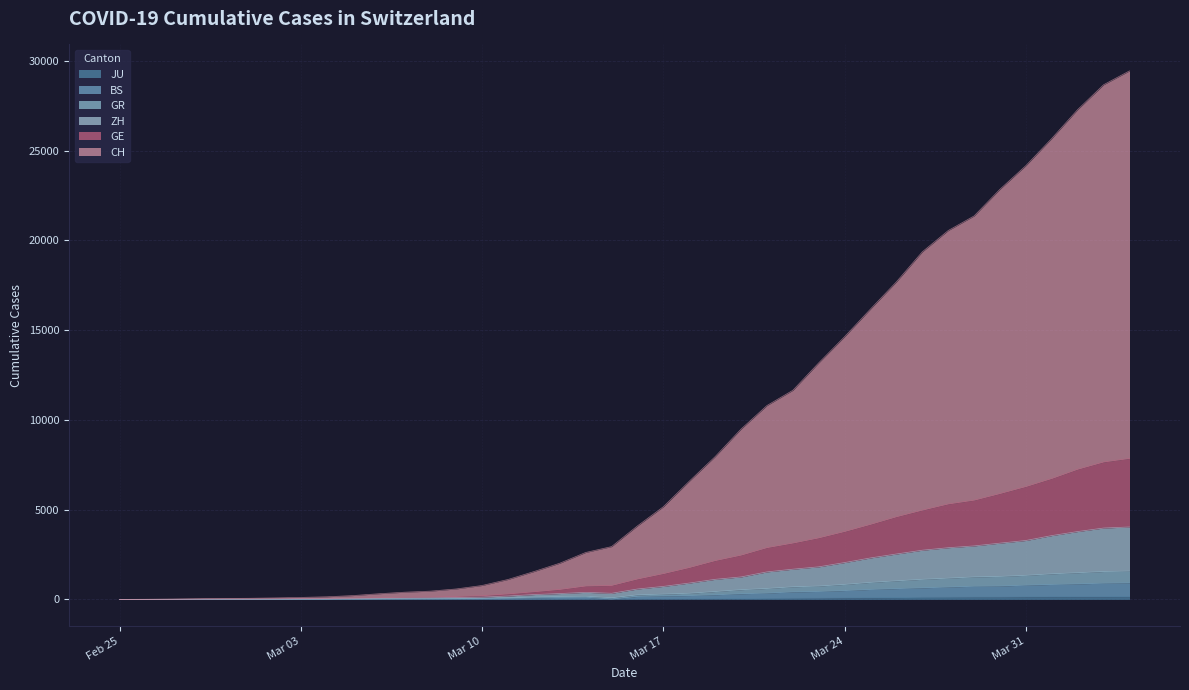

True or false: GE and ZH intersect in this chart.

False